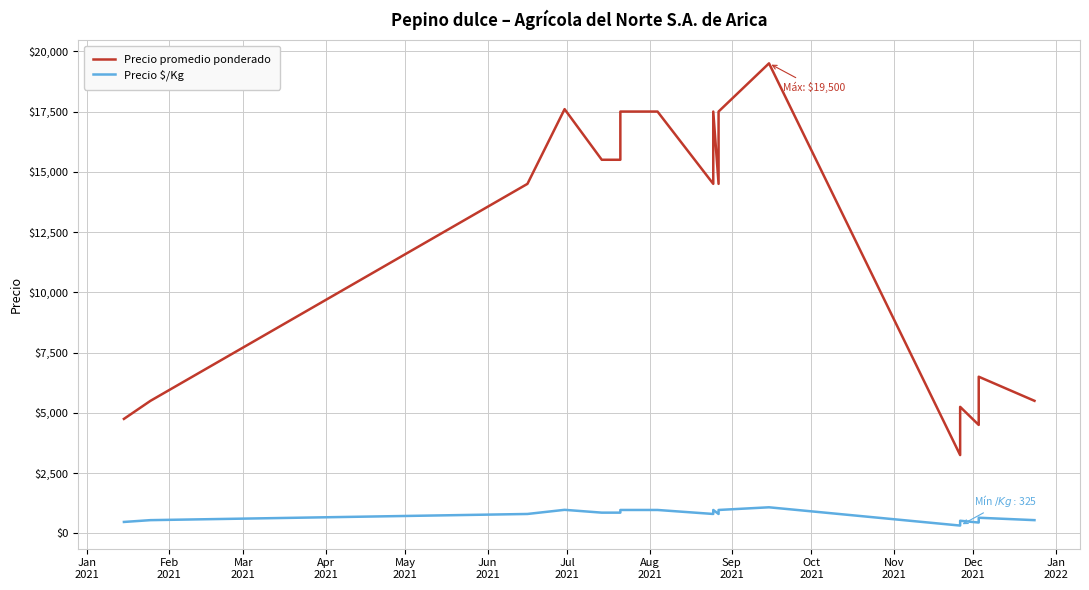

Which series has the widest spread of values?

Precio promedio ponderado